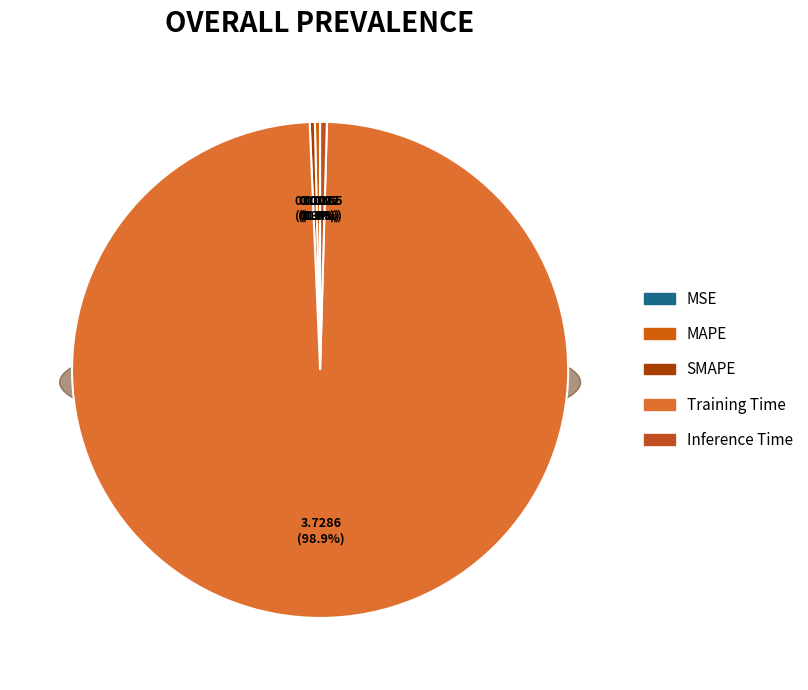

How many segments does this pie chart have?

5